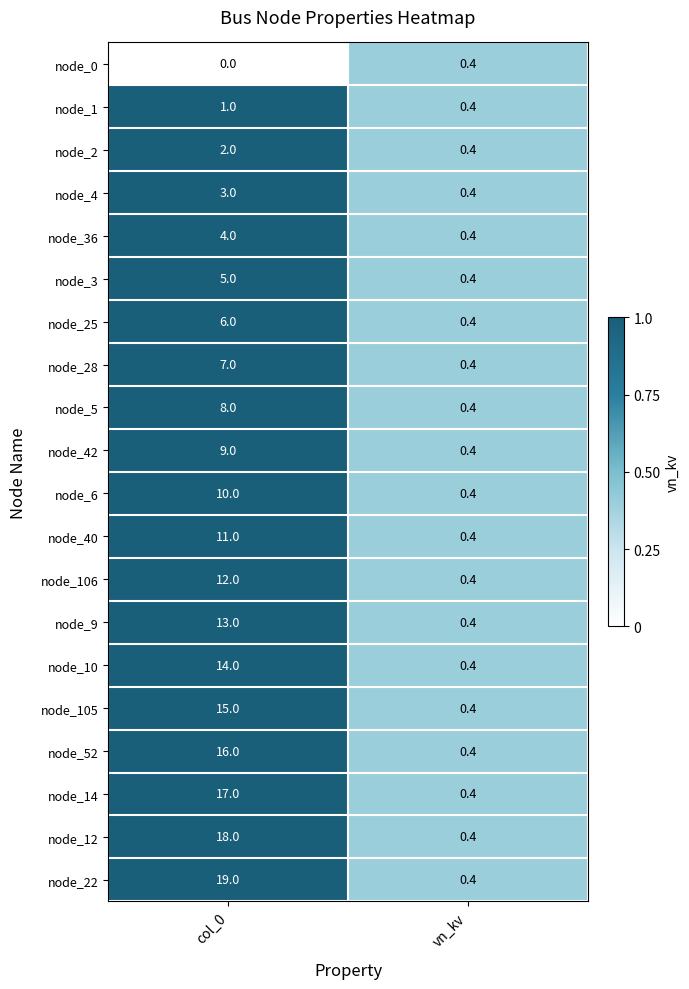

What is the sum of all node_4 values?

3.4